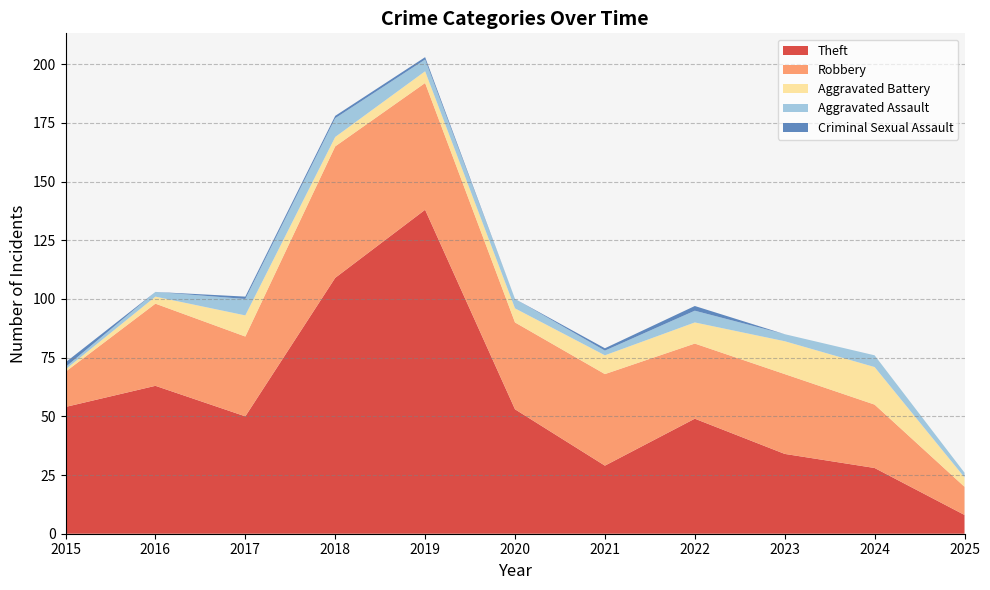

Reading right to left, transcribe all the data shown in this chart.

Theft: 8	28	34	49	29	53	138	109	50	63	54
Robbery: 12	27	34	32	39	37	54	56	34	35	15
Aggravated Battery: 4	16	14	9	8	6	5	4	9	3	1
Aggravated Assault: 2	5	3	5	2	4	5	8	7	2	1
Criminal Sexual Assault: 0	0	0	2	1	0	1	1	1	0	2